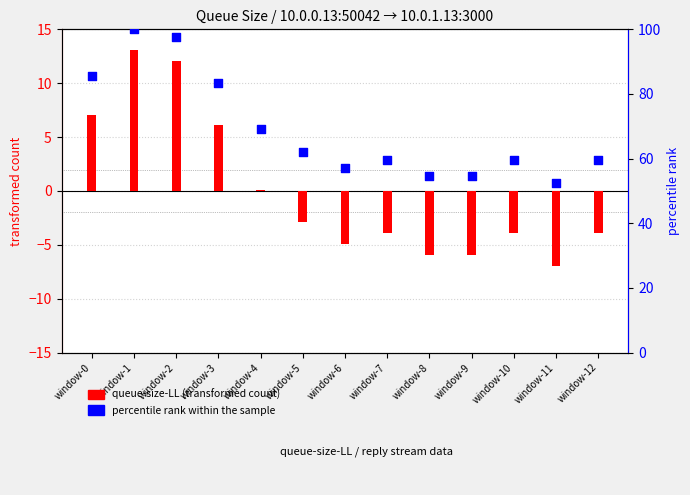

Which series contains the lowest Y value?

queue-size-LL (transformed)